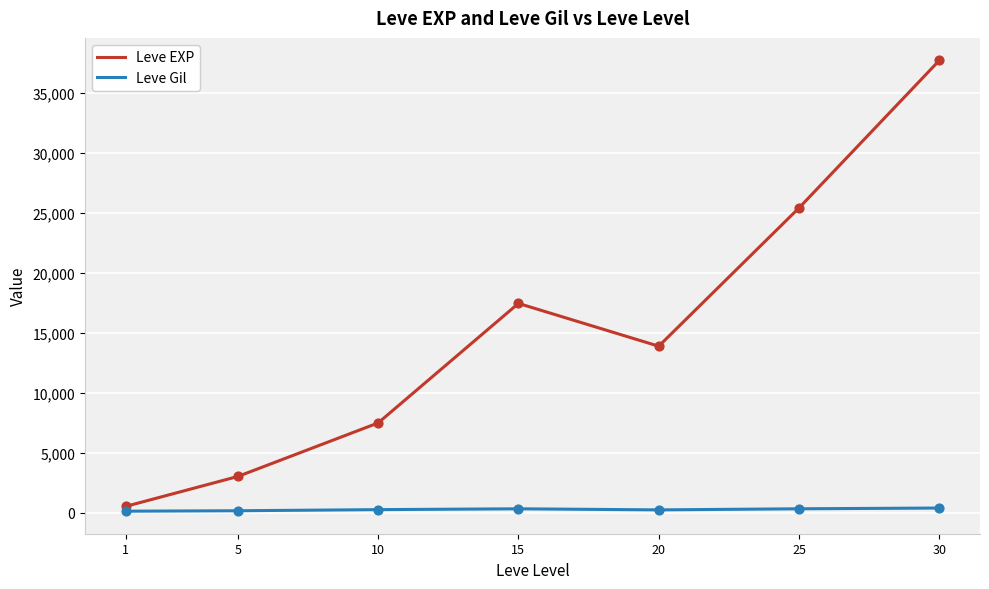

What are all the series names shown in the legend?

Leve EXP, Leve Gil